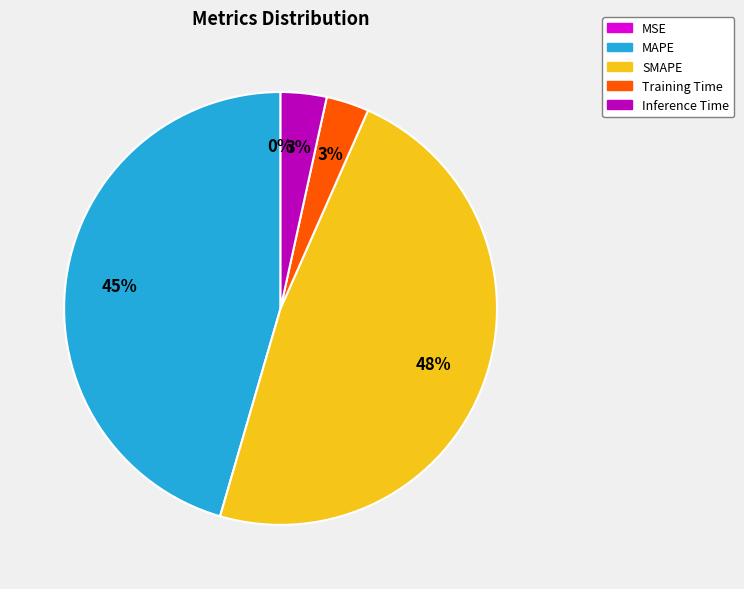

Combined, do MAPE and SMAPE account for over 50%?

Yes